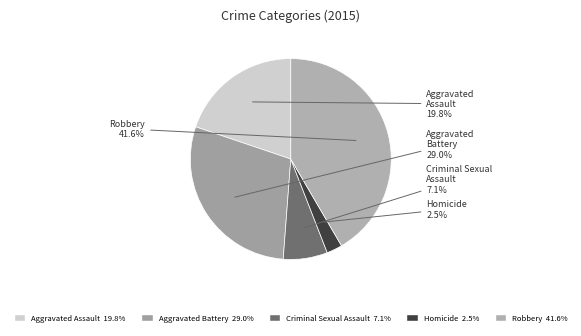

To the nearest percent, what is the difference between the Criminal Sexual Assault and Aggravated Assault slice percentages?

13%